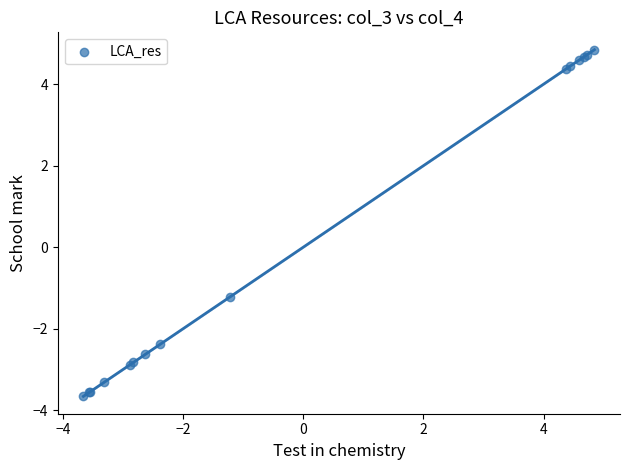

What Y value in the scatter plot is closest to 0?

-1.2